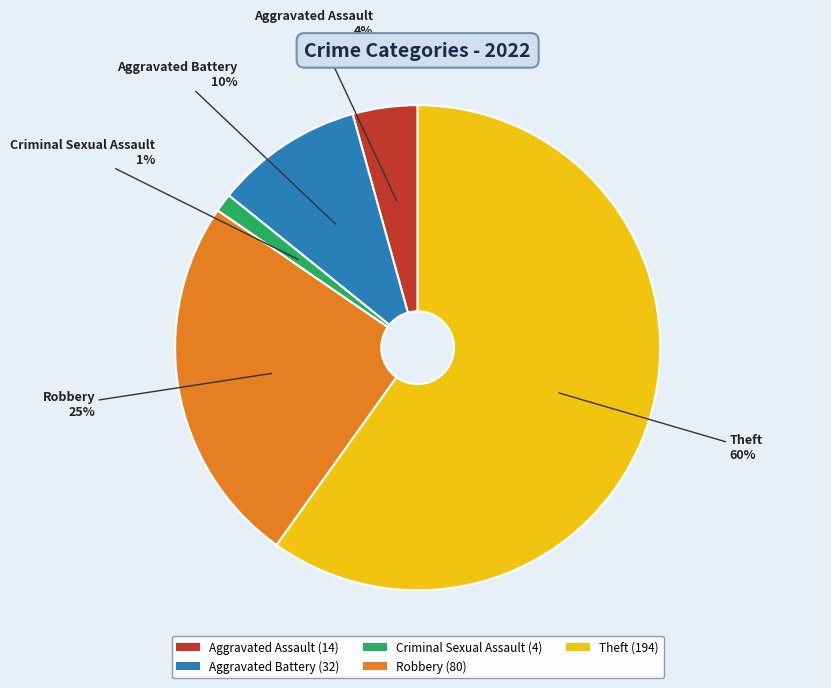

Which category has the smallest portion of the pie?

Criminal Sexual Assault (4)